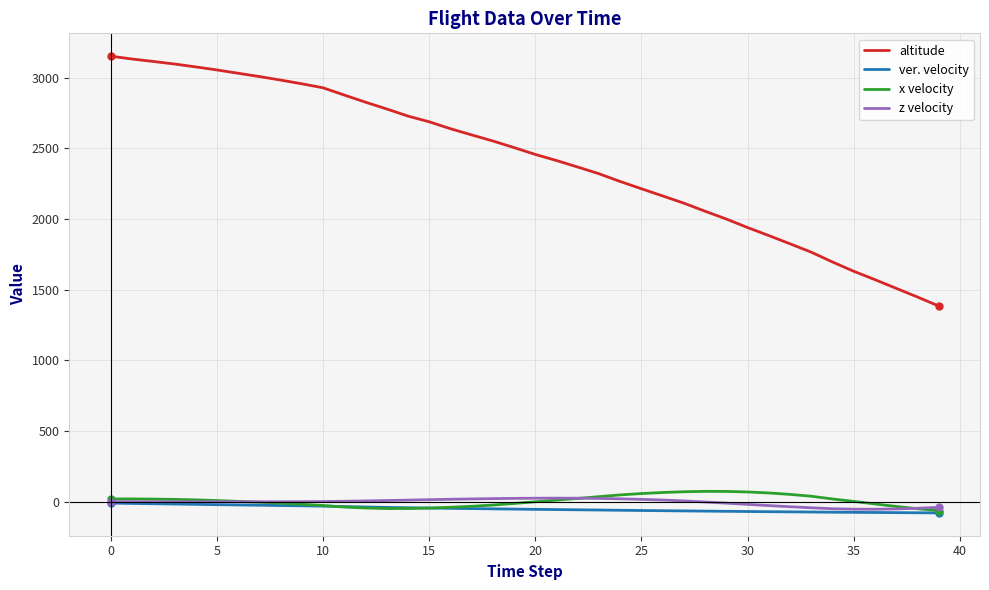

What is the greatest value displayed?

3151.8